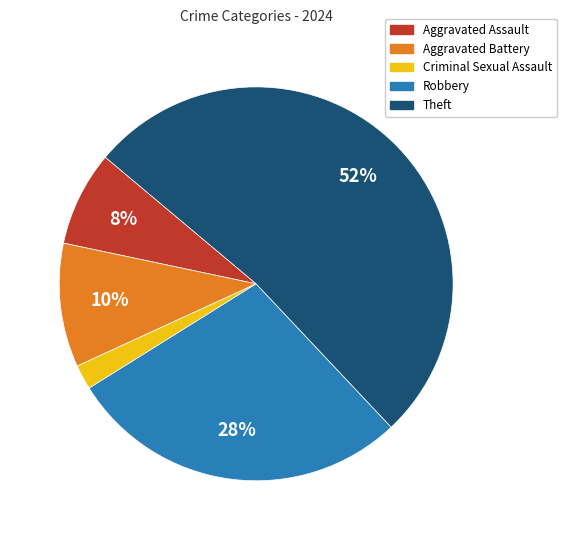

Is the sum of Theft and Aggravated Battery greater than half?

Yes